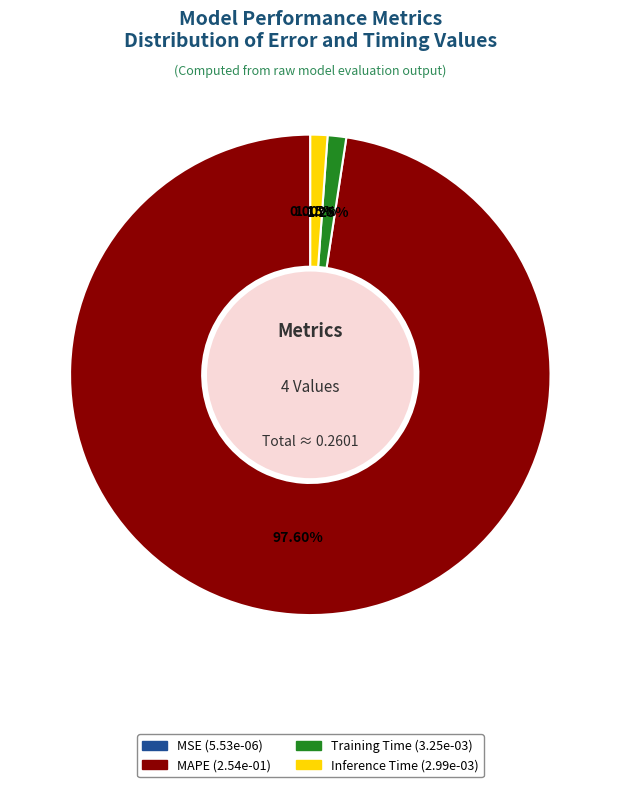

What is the largest slice in the pie chart?

MAPE